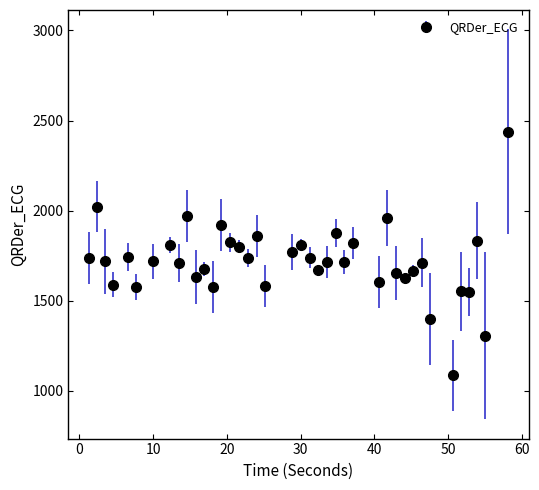

What is the value of the 29th point from the left?

1958.3